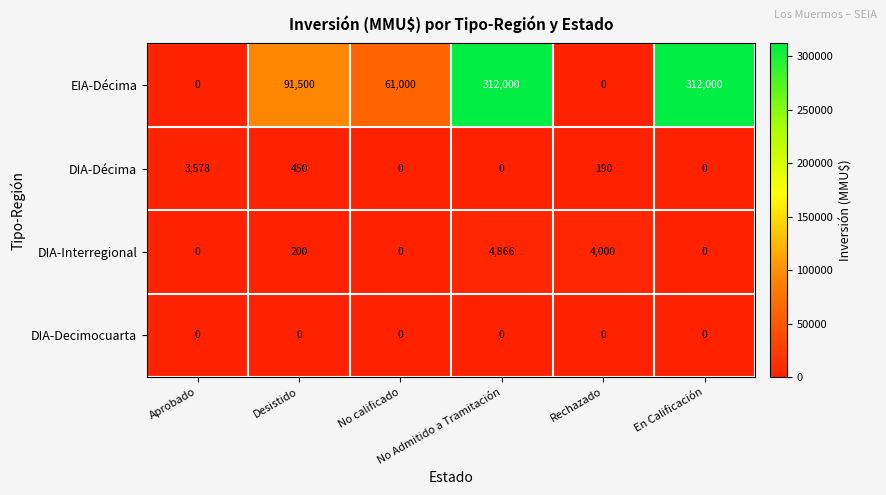

Which series has the largest range (max minus min)?

EIA-Décima